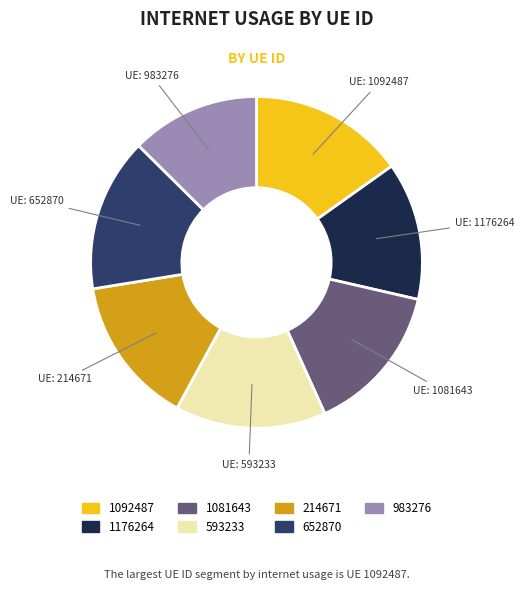

Is there a majority slice in this chart?

No